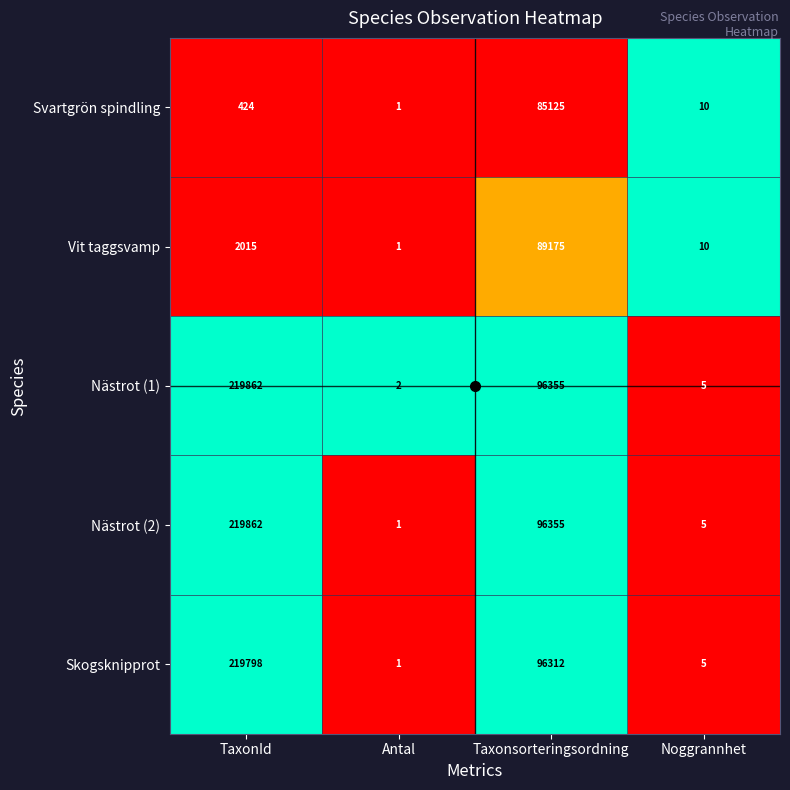

True or false: Vit taggsvamp has a value of 3569 at TaxonId.

False